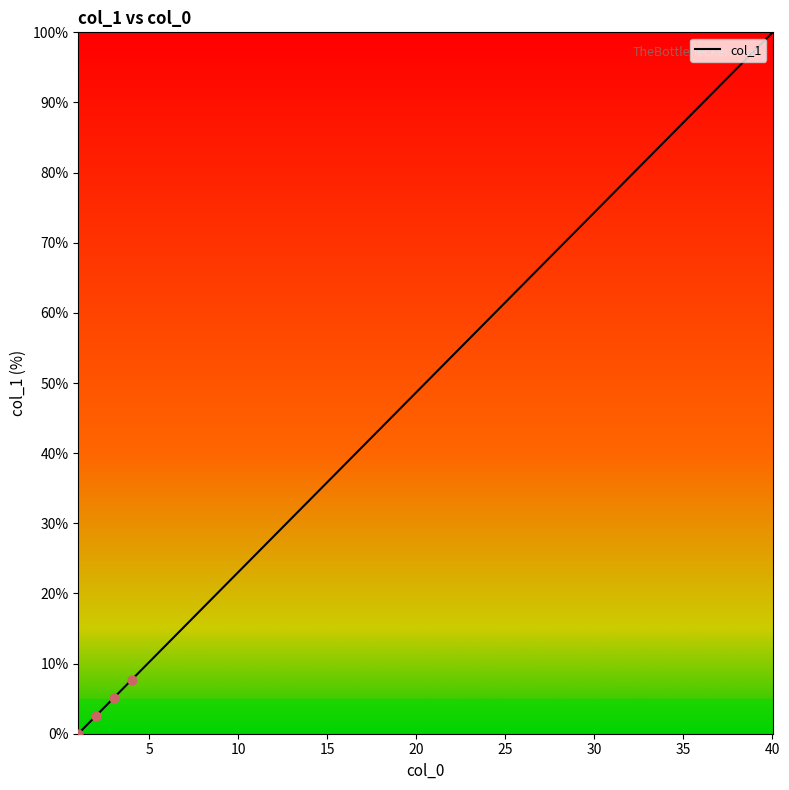

What is the maximum value shown in the chart?

100.0